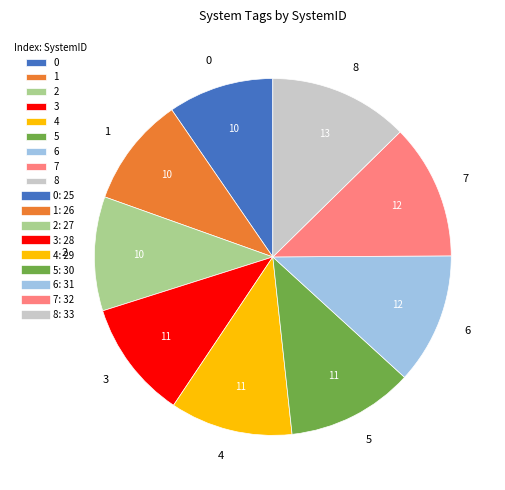

Count the number of slices in the pie.

9